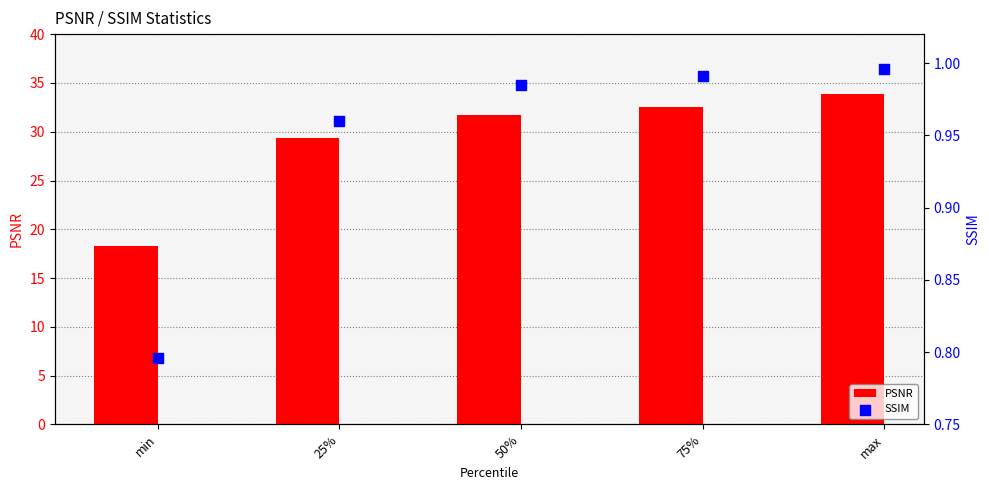

Is the value of SSIM at 50% greater than the value of PSNR at 50%?

No